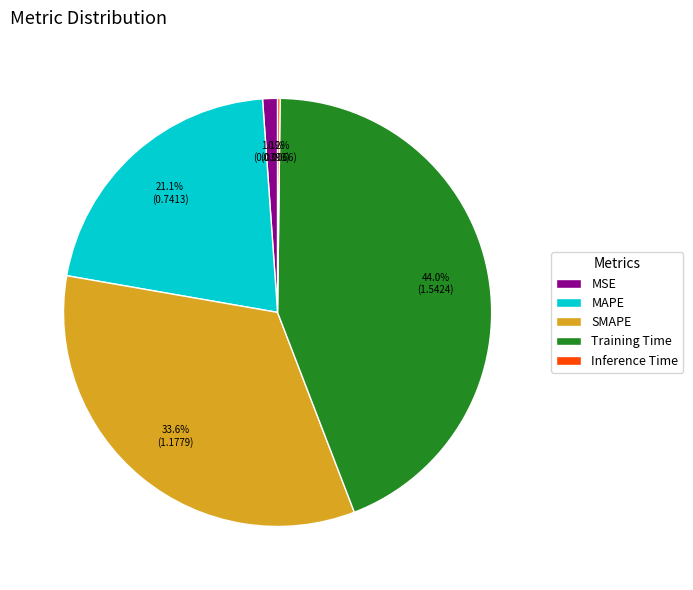

Is there a majority slice in this chart?

No